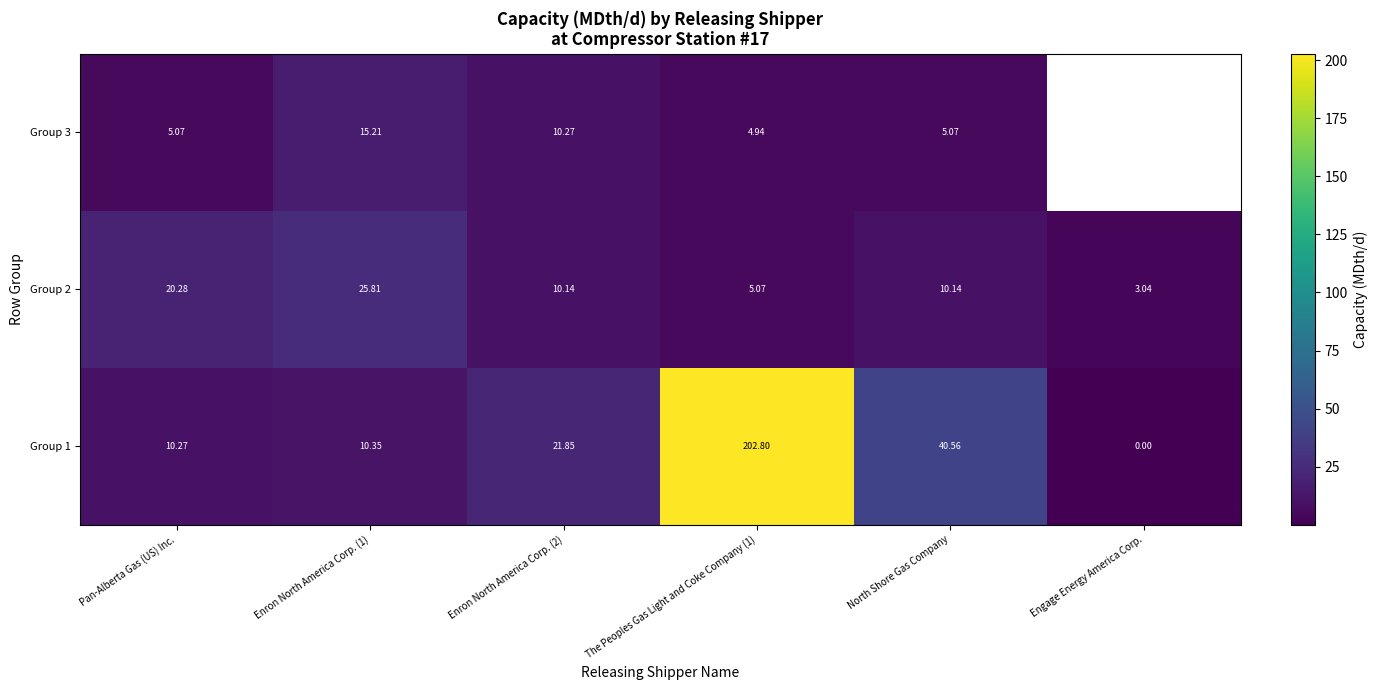

Is the value of Group 3 at The Peoples Gas Light and Coke Company (1) greater than the value of Group 1 at Engage Energy America Corp.?

Yes